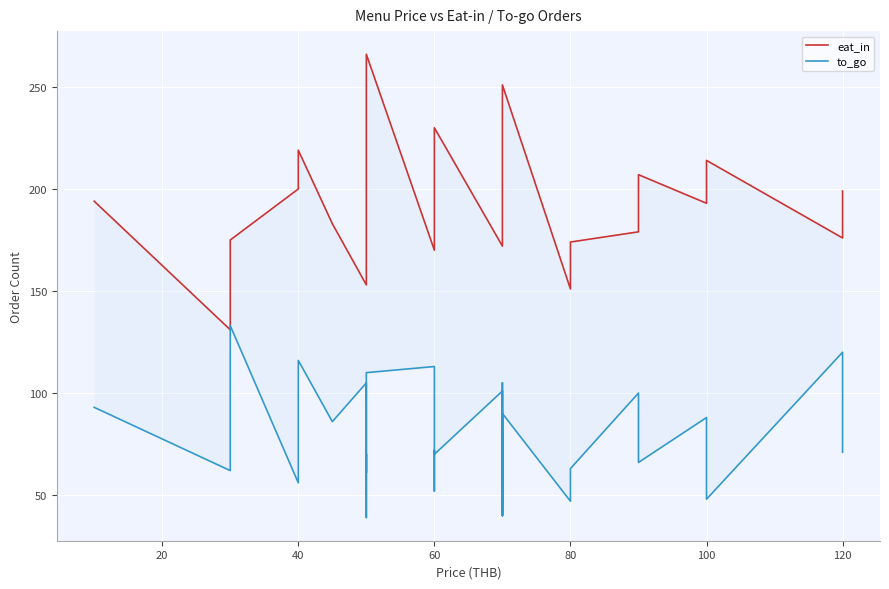

The eat_in series shows 94 at 40. True or false?

False